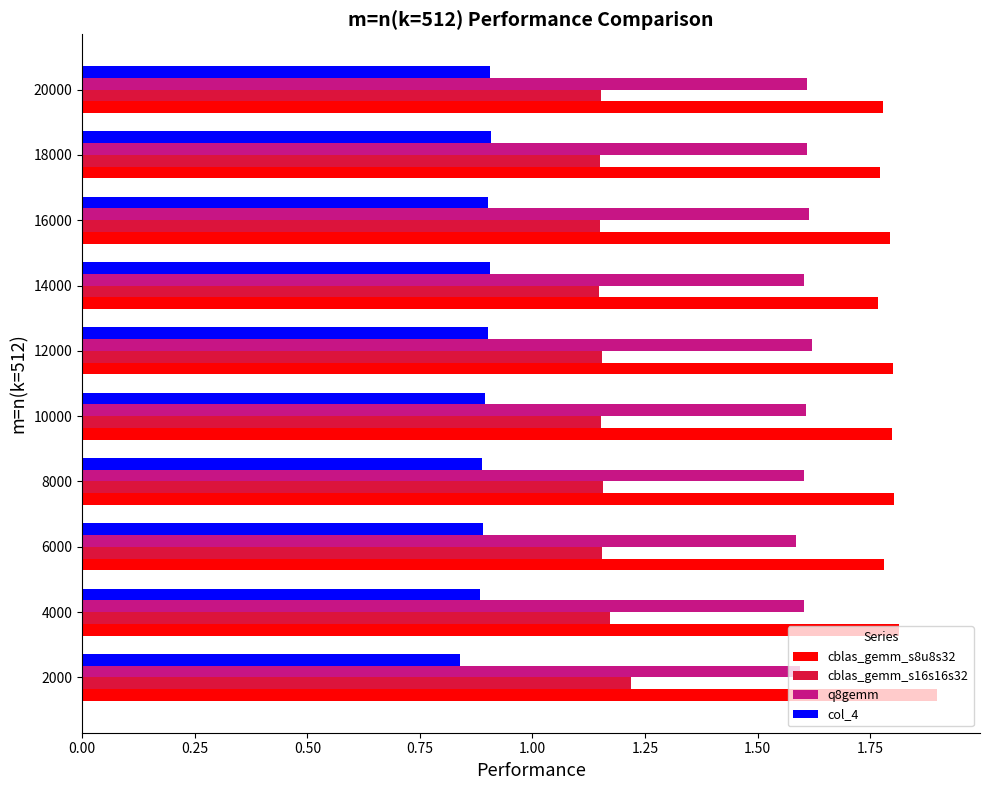

How many col_4 values are between 0 and 1?

10